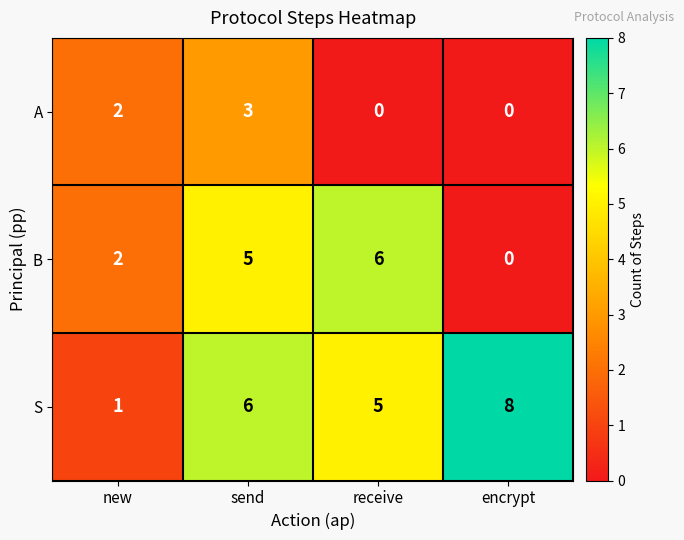

How many S values are between 5 and 8?

3